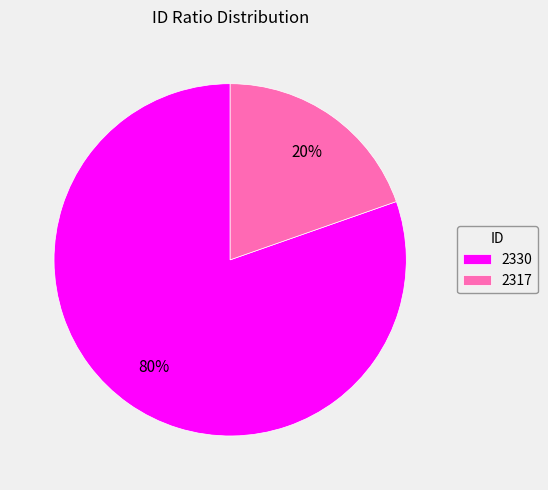

Rank the categories by value from lowest to highest.

2317, 2330